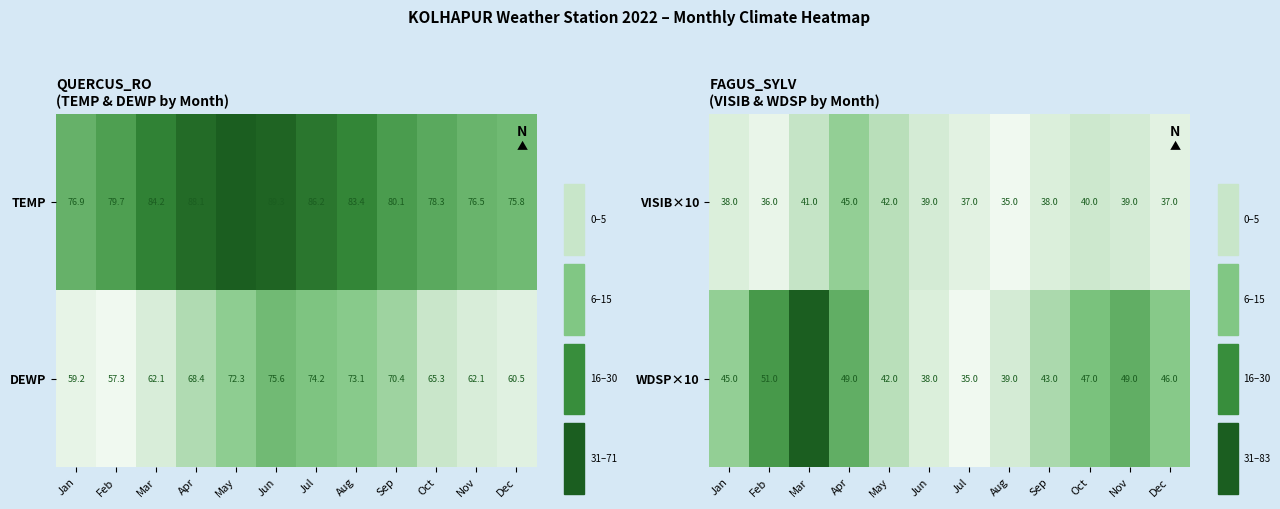

What is the sum of the VISIB×10 values at Jul and Feb?

73